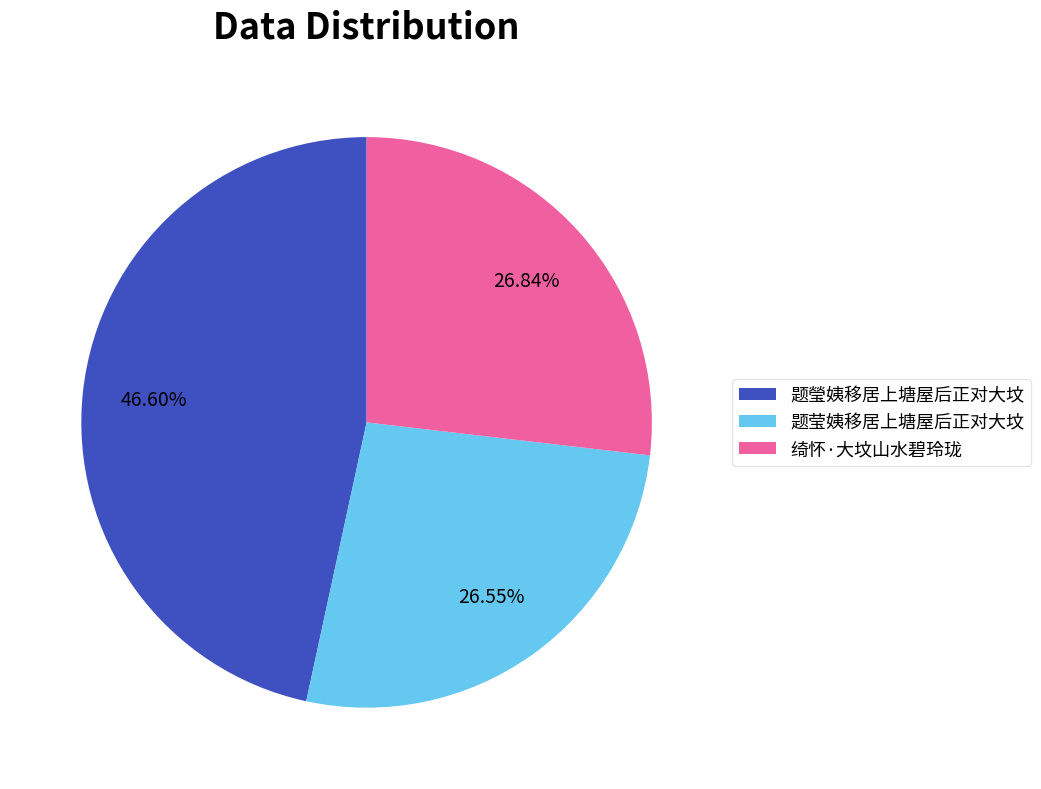

Approximately how many times larger is the value at 绮怀·大坟山水碧玲珑 compared to 题莹姨移居上塘屋后正对大坟?

1.0